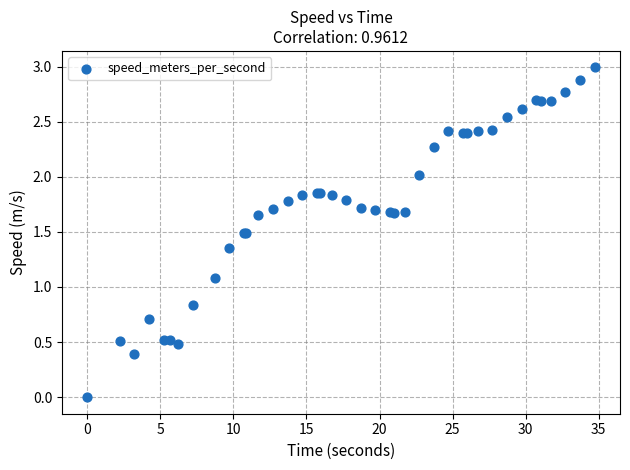

What Y value in the scatter plot is closest to 1?

1.1